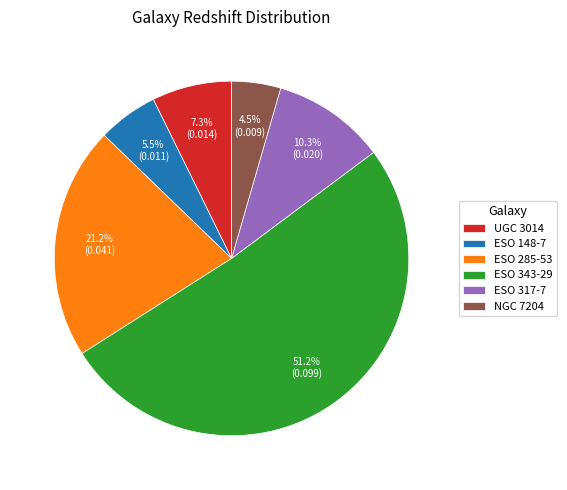

To the nearest percent, what is the difference between the UGC 3014 and ESO 343-29 slice percentages?

44%